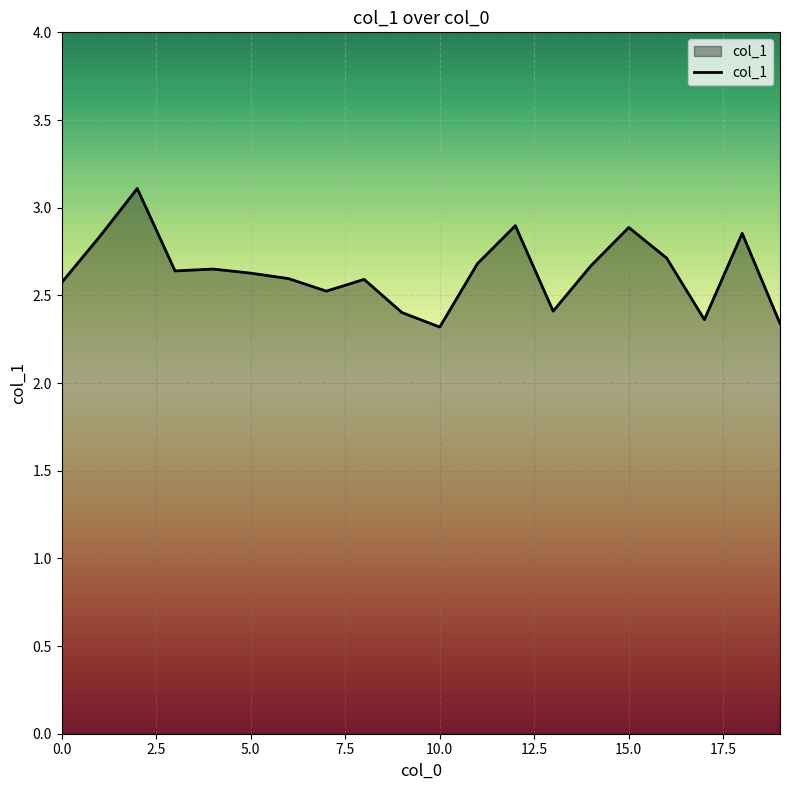

What is the difference between the maximum and minimum values?

0.8